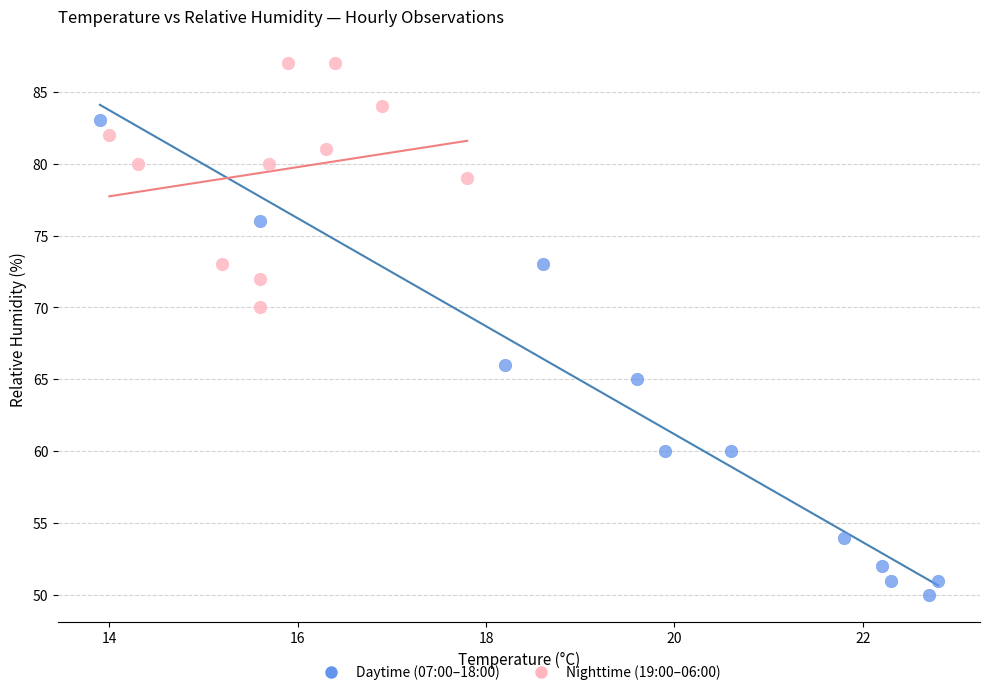

Which series has the widest spread of Y values?

Daytime (07:00–18:00)